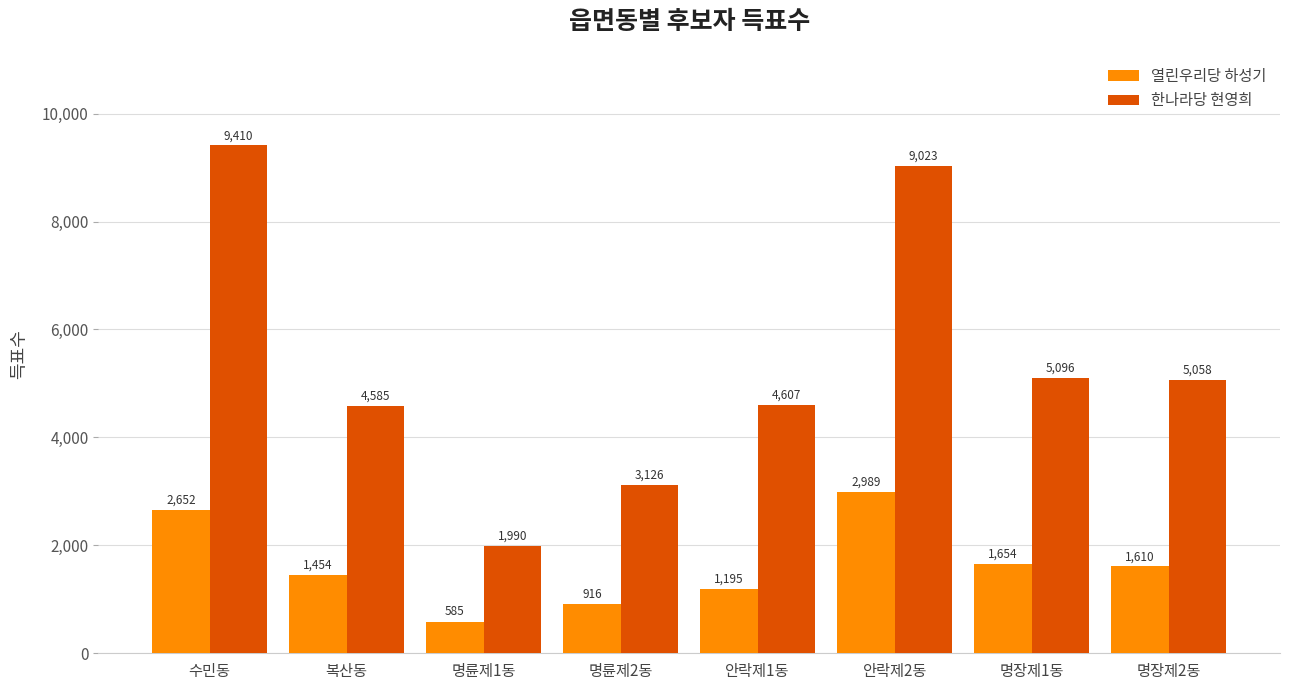

What value does the 한나라당 현영희 series have at 안락제2동, to the nearest 50?

9000